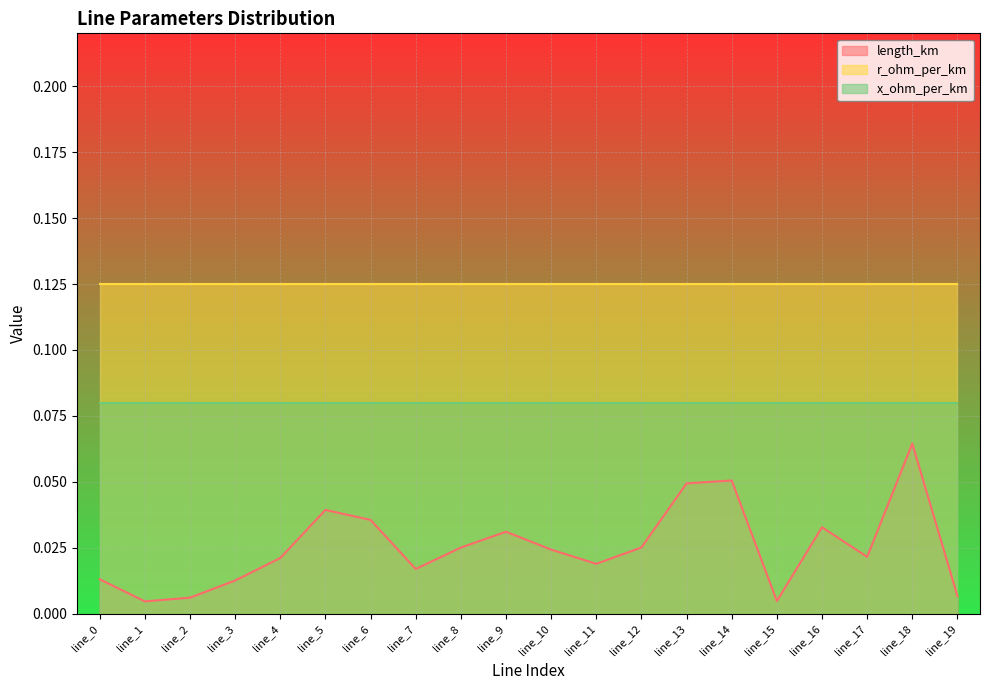

Reading left to right, list all the values displayed in this chart.

length_km: 0.0	0.0	0.0	0.0	0.0	0.0	0.0	0.0	0.0	0.0	0.0	0.0	0.0	0.0	0.1	0.0	0.0	0.0	0.1	0.0
r_ohm_per_km: 0.1	0.1	0.1	0.1	0.1	0.1	0.1	0.1	0.1	0.1	0.1	0.1	0.1	0.1	0.1	0.1	0.1	0.1	0.1	0.1
x_ohm_per_km: 0.1	0.1	0.1	0.1	0.1	0.1	0.1	0.1	0.1	0.1	0.1	0.1	0.1	0.1	0.1	0.1	0.1	0.1	0.1	0.1